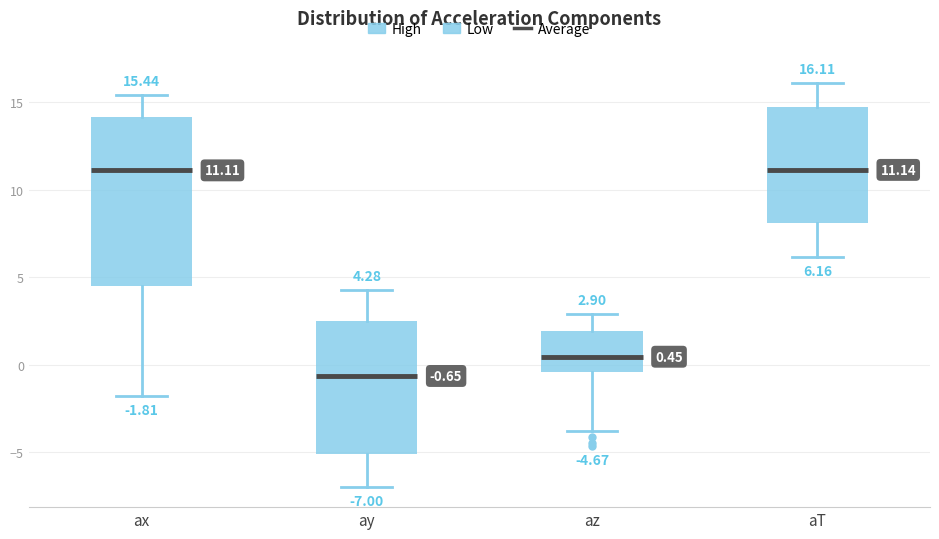

Comparing the boxes themselves (not the whiskers), which one is the tallest?

ax